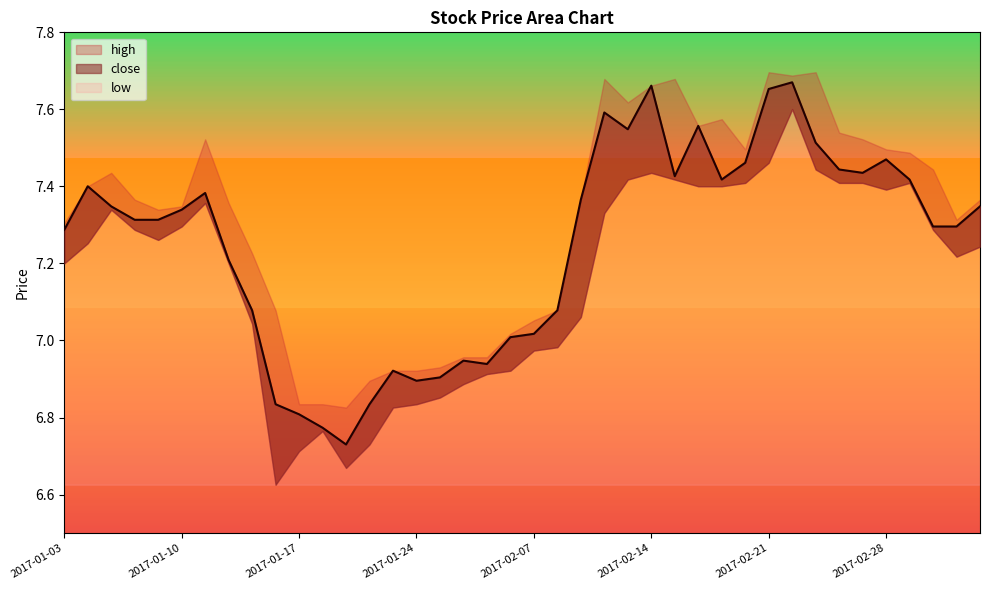

Is it true that low equals 4.1 at 2017-01-23?

False